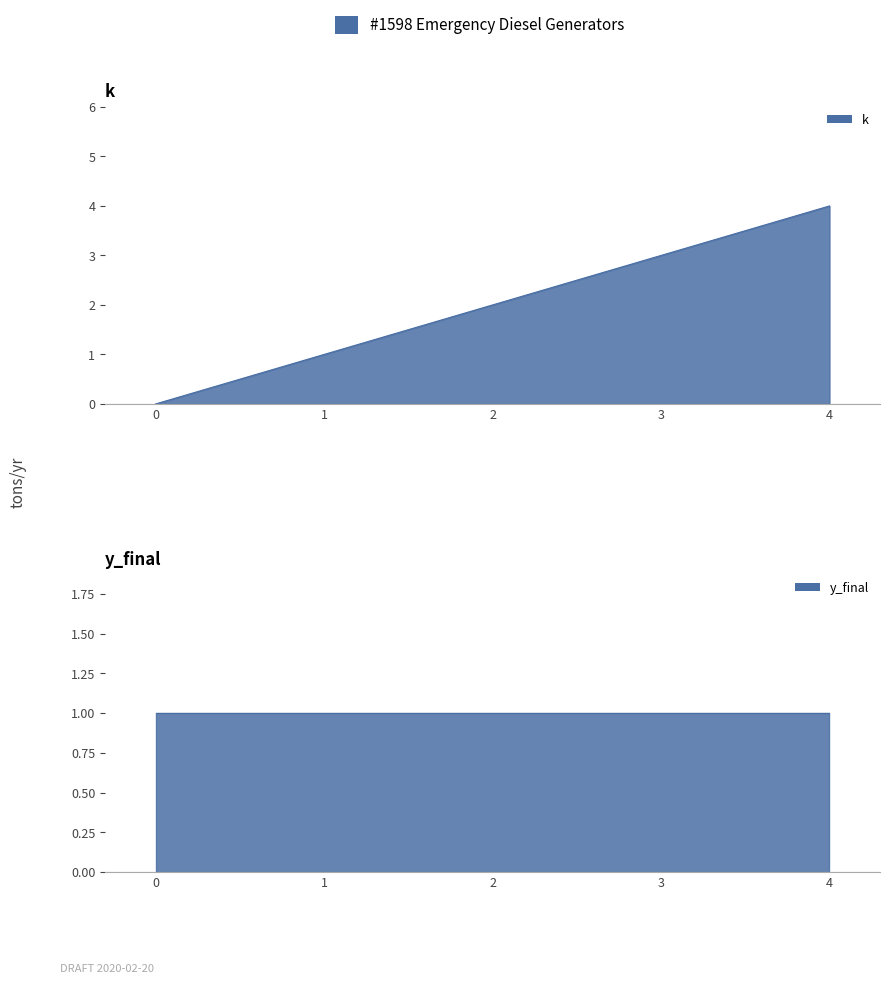

What is the difference between the maximum and minimum values?

4